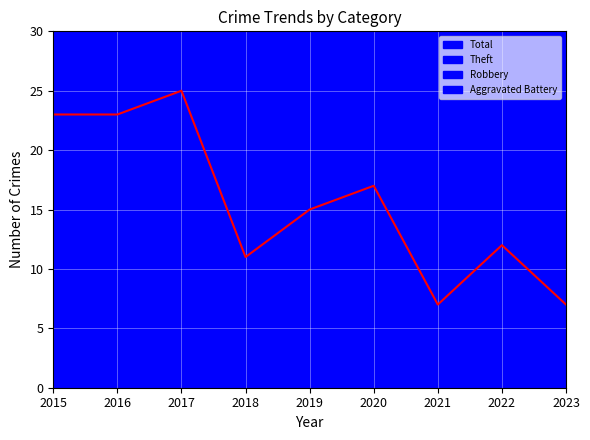

True or false: Robbery and Theft intersect in this chart.

True